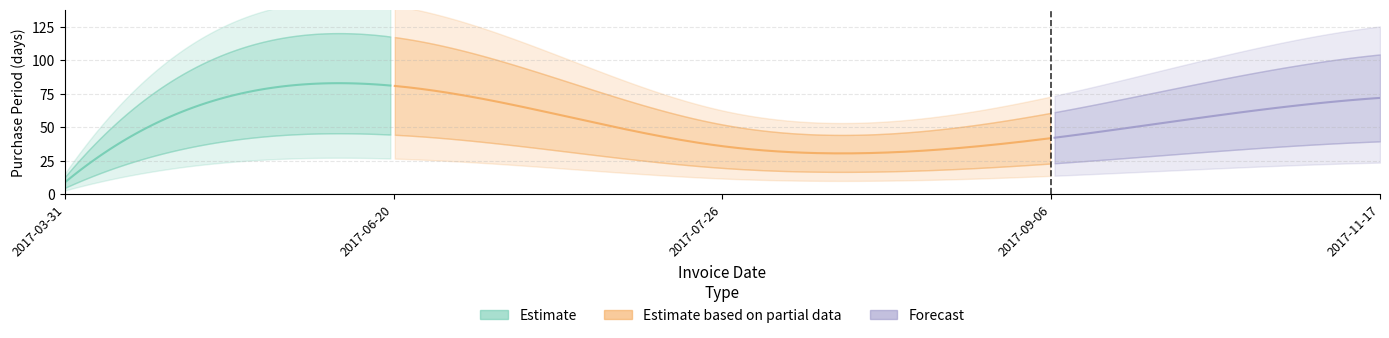

True or false: the data has more than 1 interior local peaks.

False